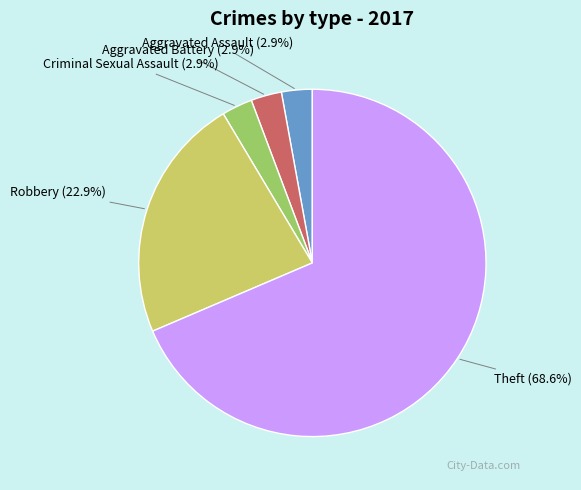

Is there any slice that represents more than half of the pie?

Yes